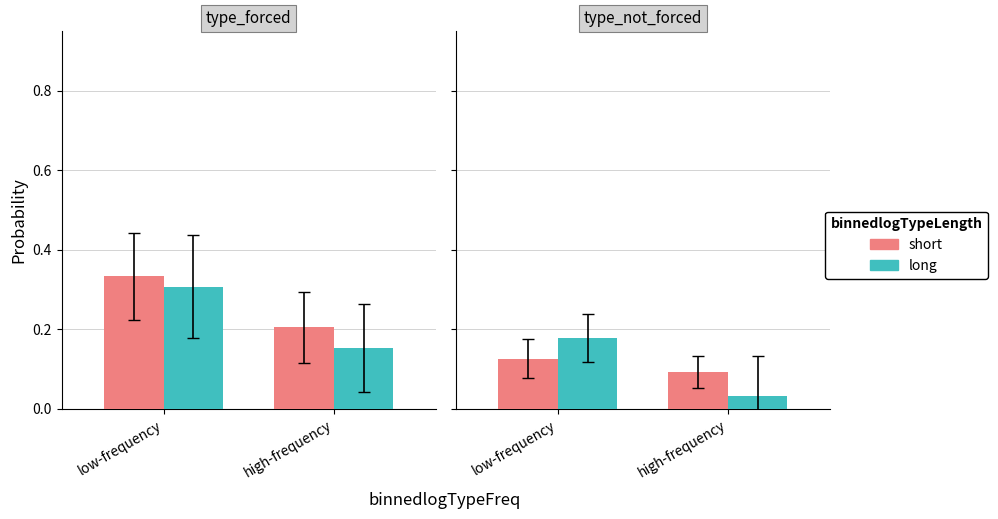

At how many categories does at least one series exceed 0?

2